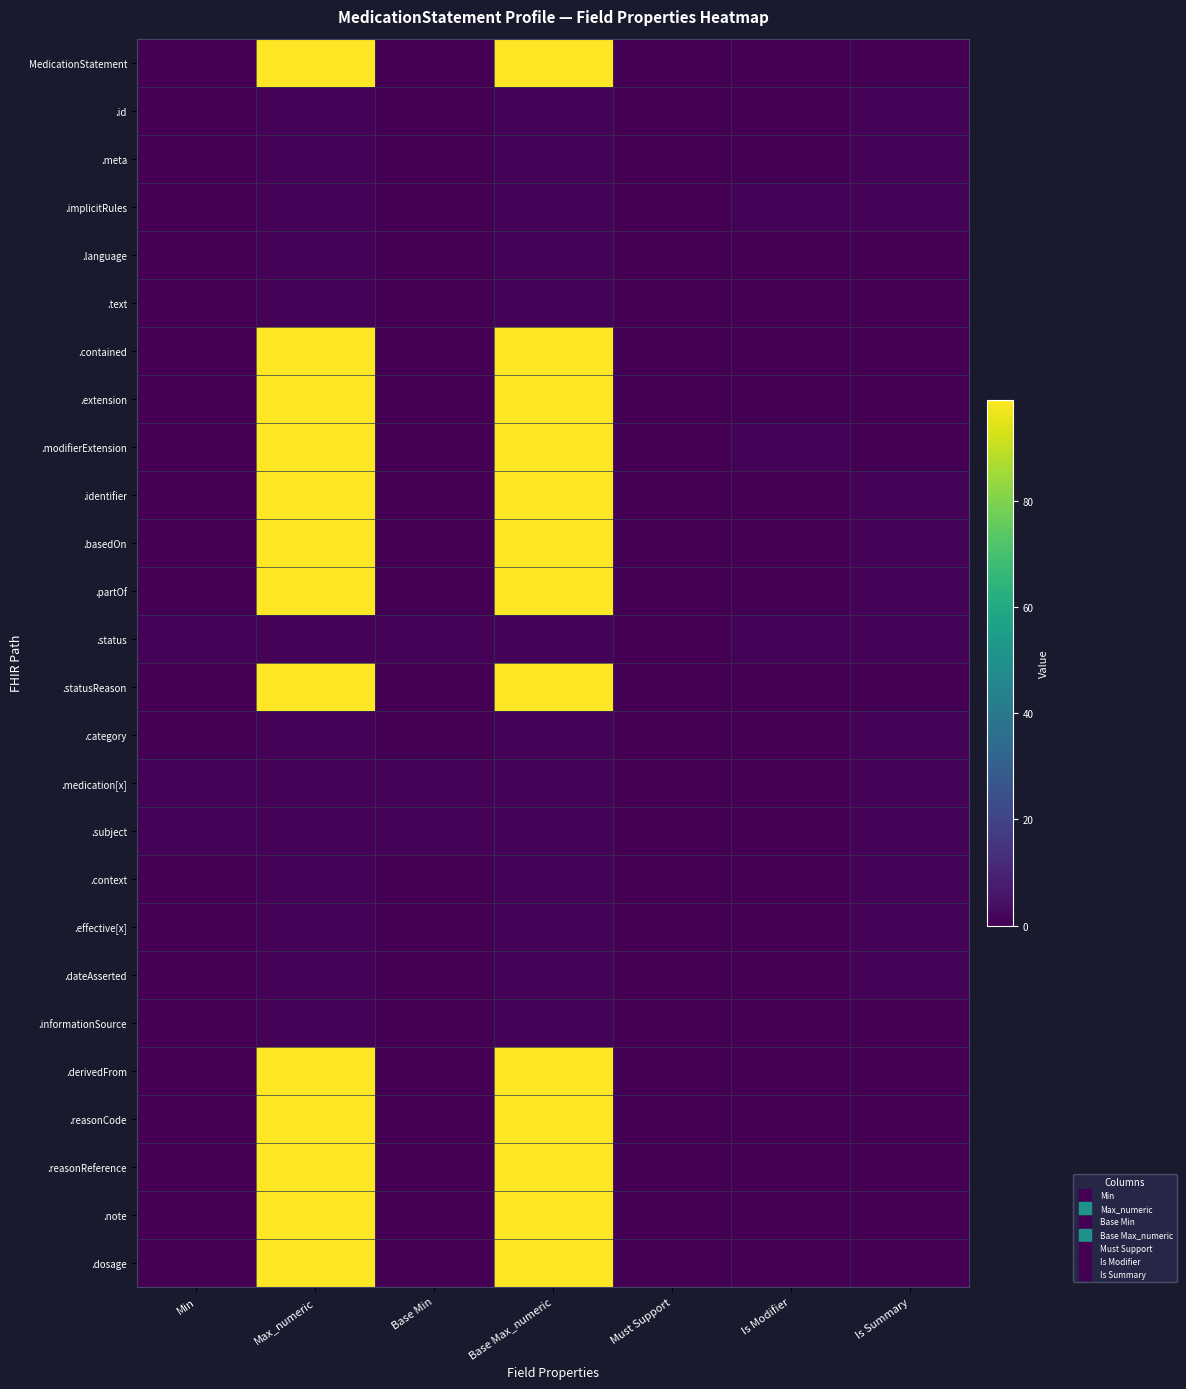

At which category is the sum across all series the highest?

Max_numeric